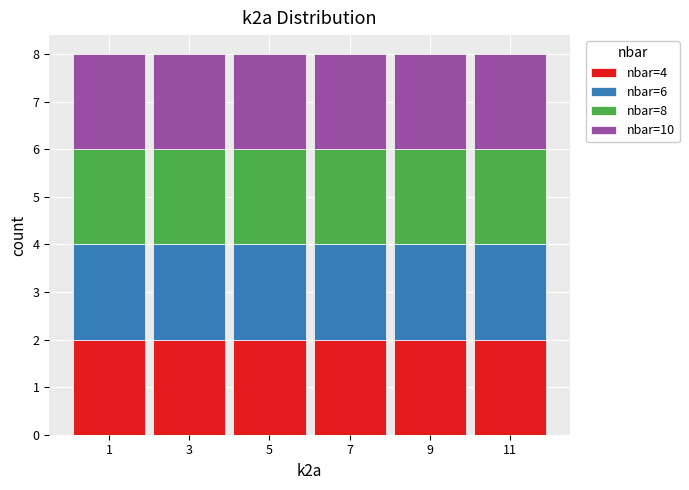

Reading left to right, list every stacked bar in this chart as the range it spans on the x-axis followed by its total height. The values are not printed on the chart, so give them approximately, as read against the axis.

0 to 2: 8
2 to 4: 8
4 to 6: 8
6 to 8: 8
8 to 10: 8
10 to 12: 8